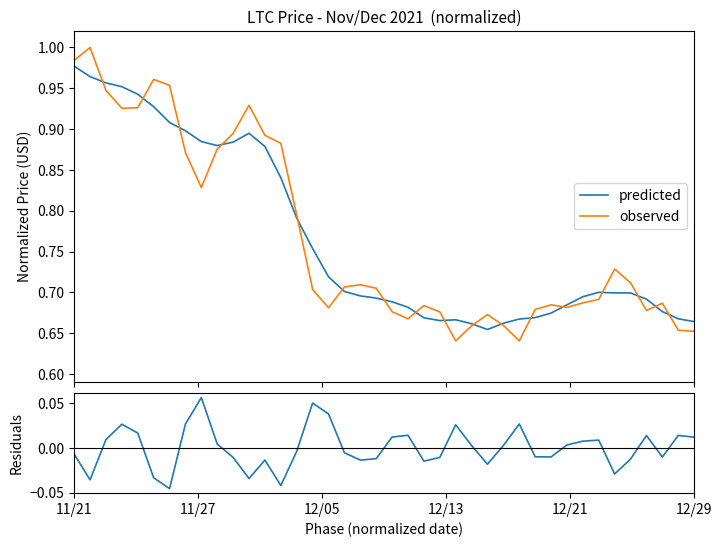

What is the average value of the predicted series?

0.8